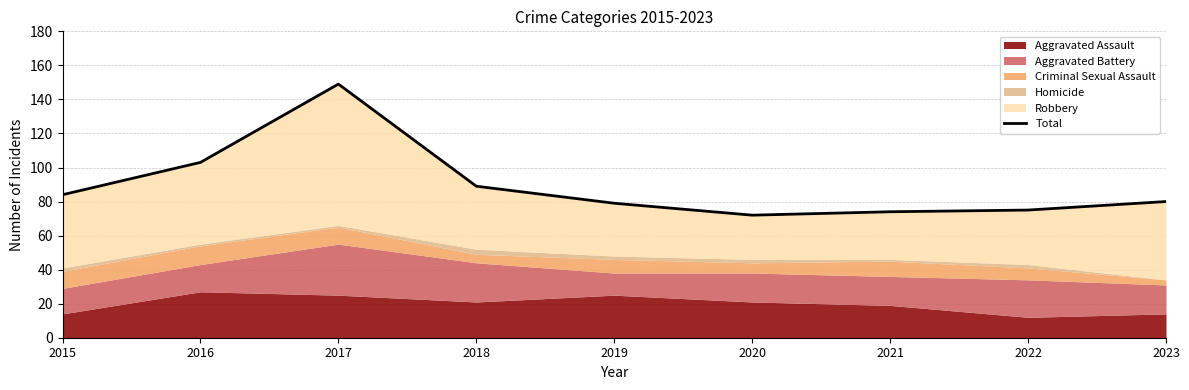

How many interior local valleys (lower than both neighbors) does the data have?

1